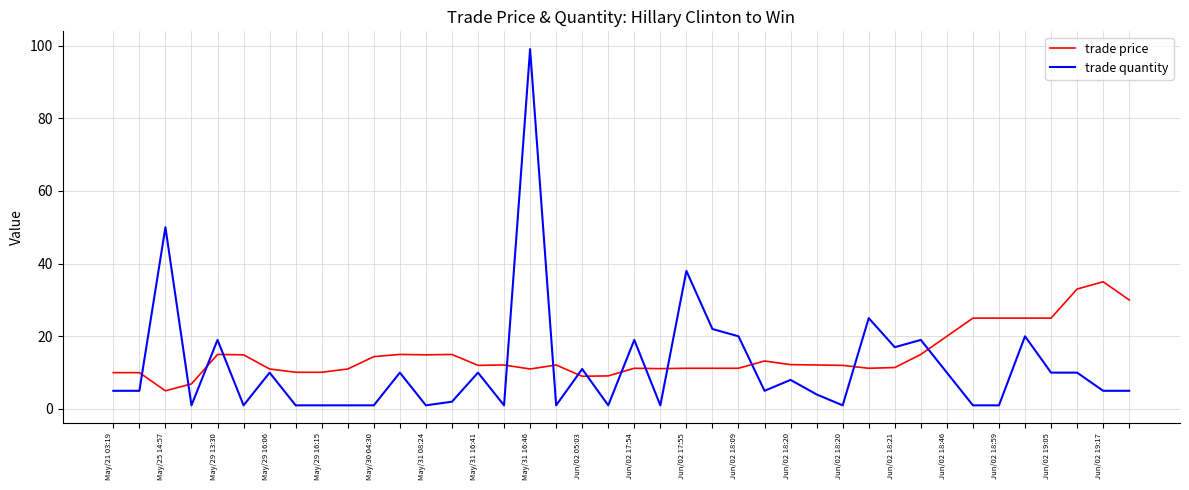

What is the average value of the trade quantity series?

11.8